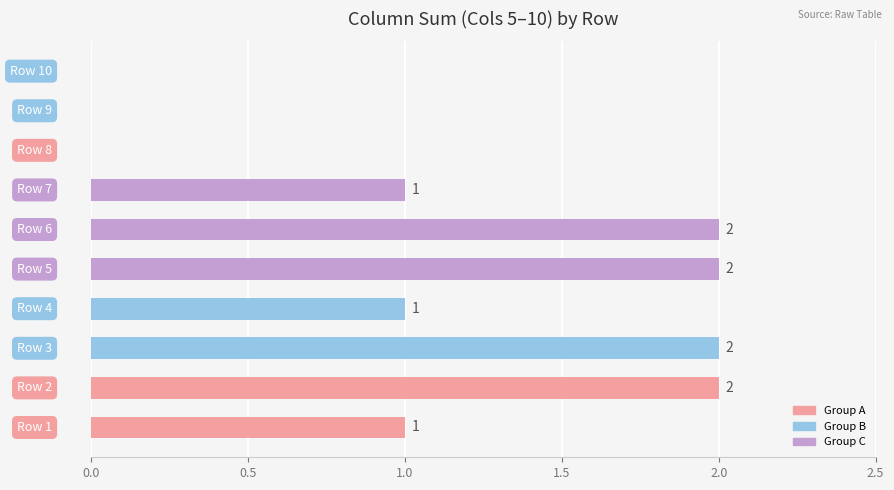

What is the sum of all values?

11